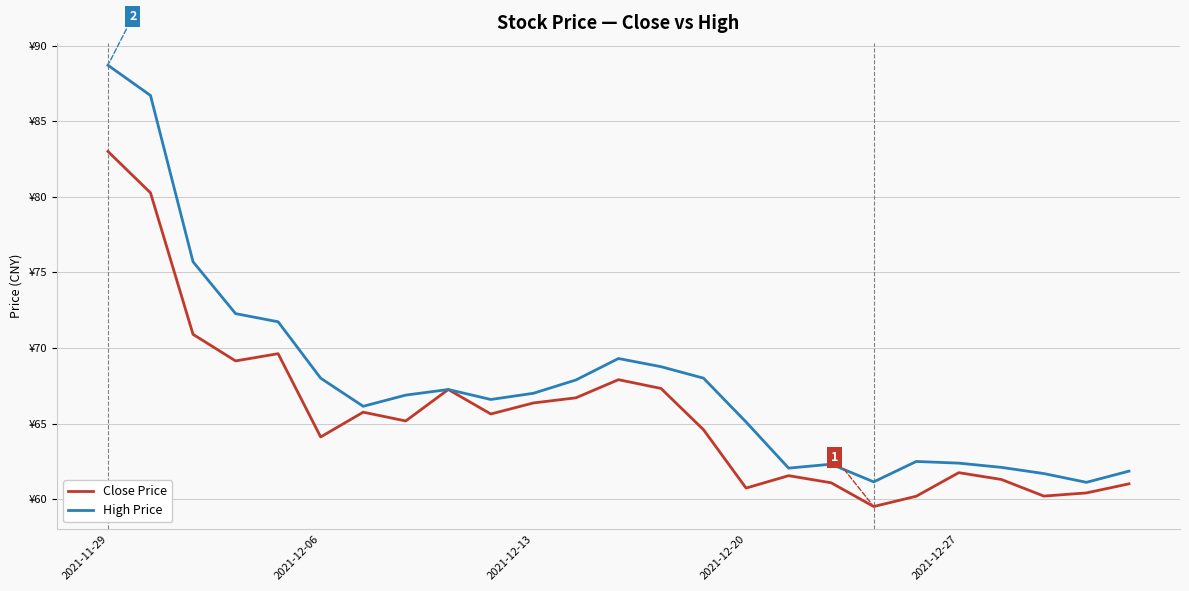

Does the chart have visible grid lines?

Yes